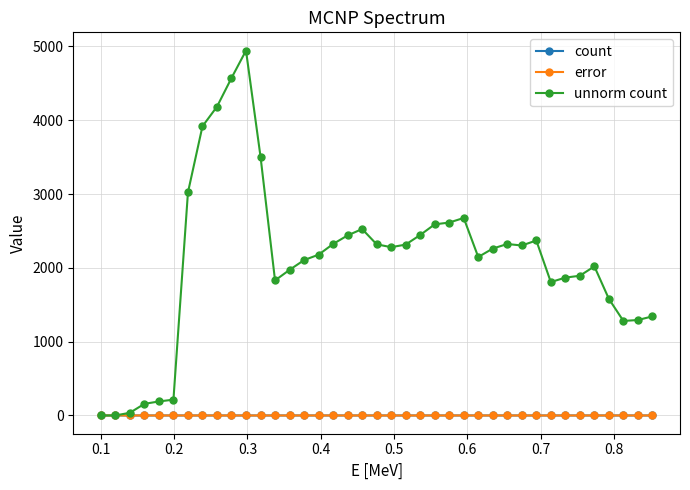

Is this an area chart (filled region under the line)?

No